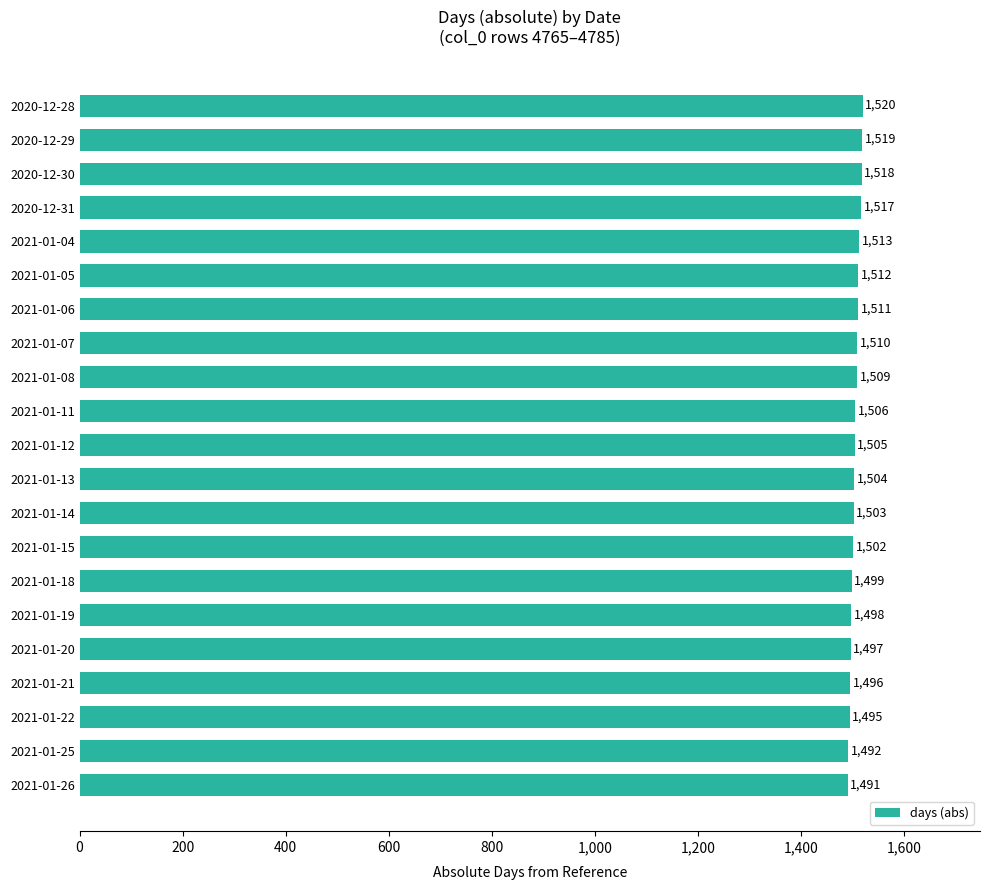

How many bars are there in total?

21